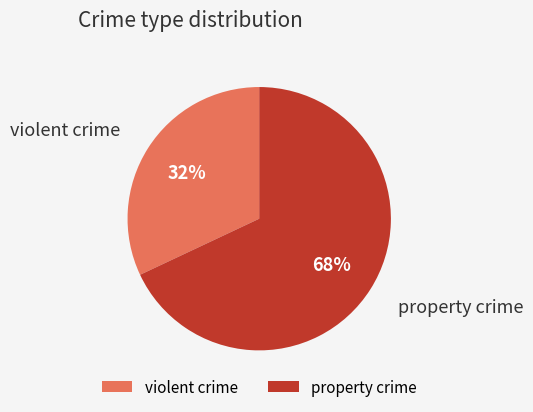

Which slice is the smallest?

violent crime